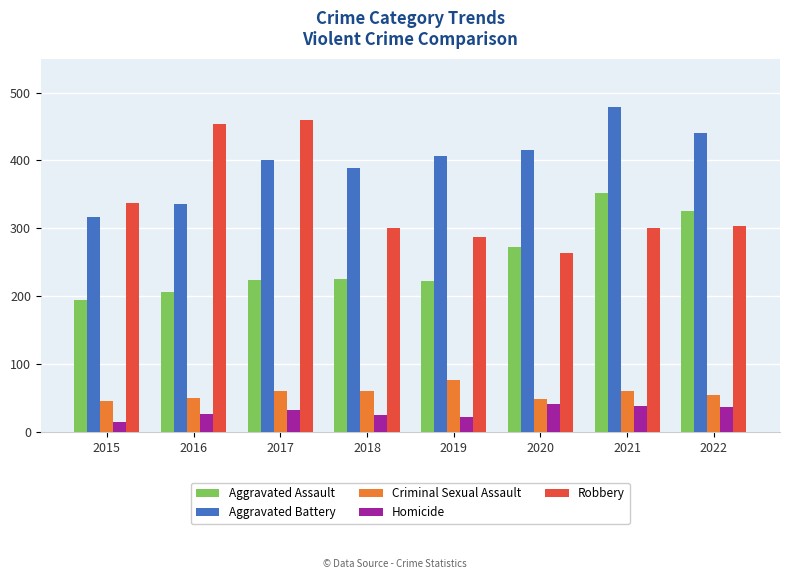

What is the difference between the Aggravated Assault values at 2017 and 2022?

102